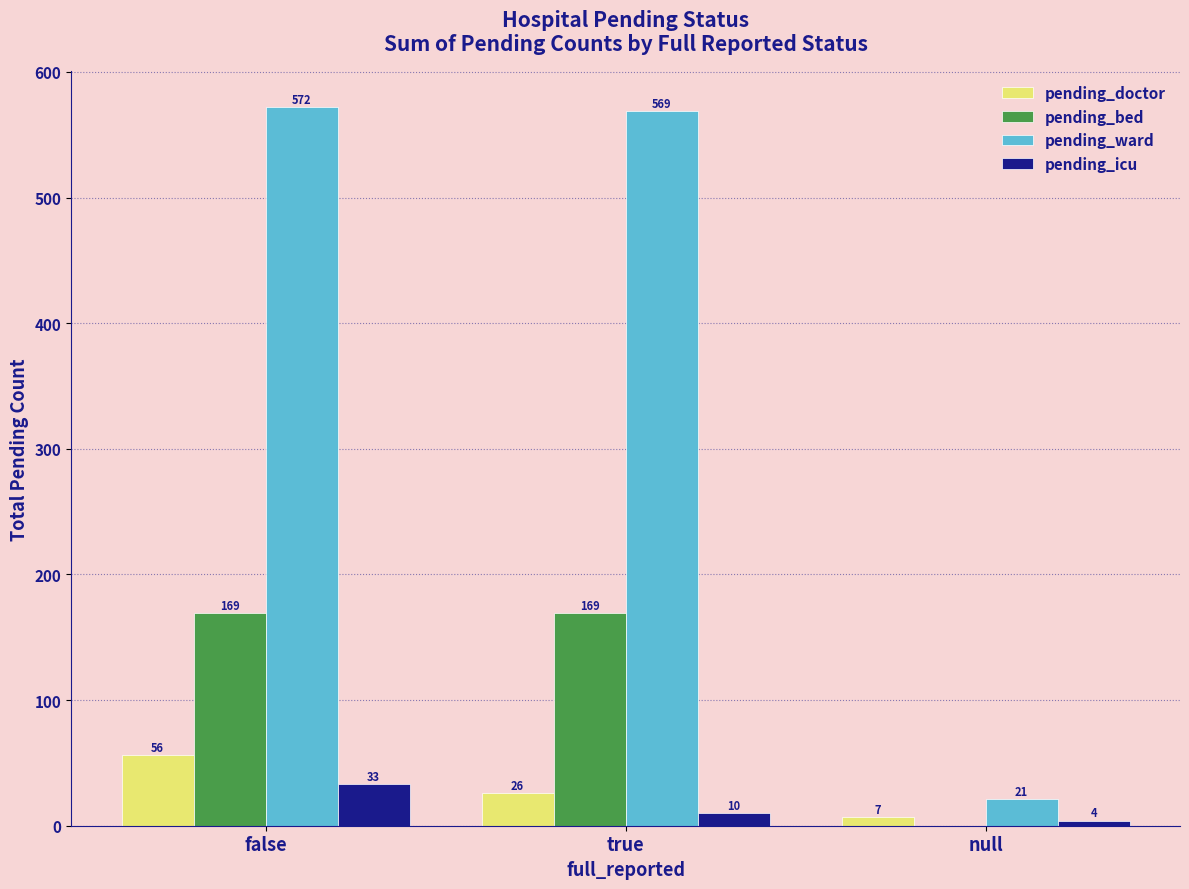

Between false and true, which series saw the biggest shift?

pending_doctor